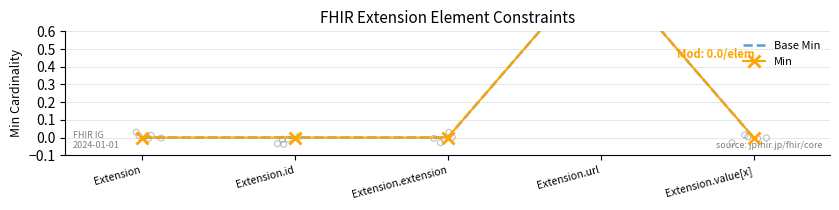

What are all the series names shown in the legend?

Base Min, Min